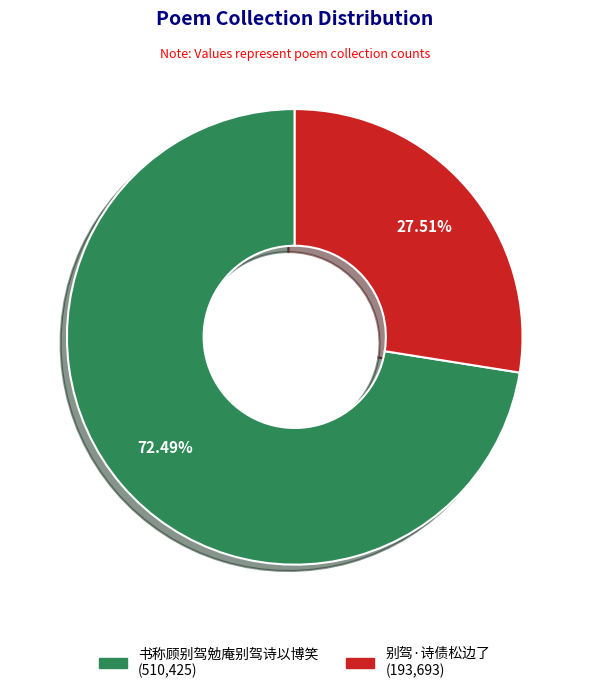

To the nearest percent, what is the difference between the 书称顾别驾勉庵别驾诗以博笑 and 别驾·诗债松边了 slice percentages?

45%